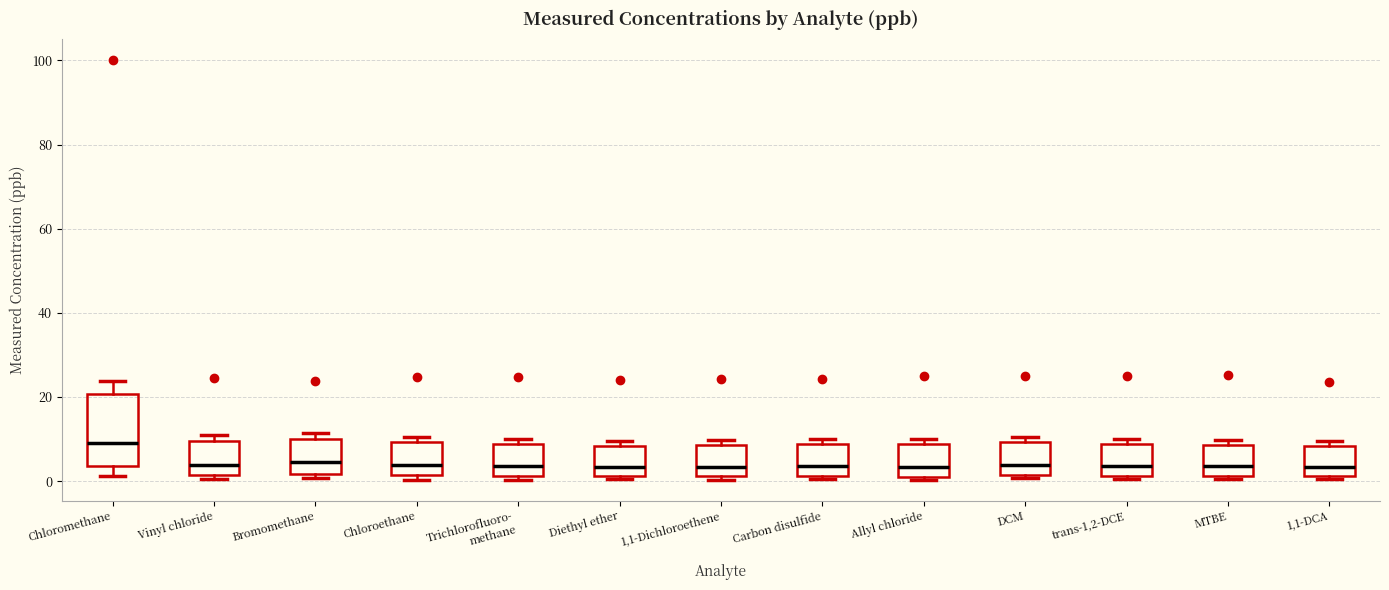

Which box has the highest median line?

Chloromethane